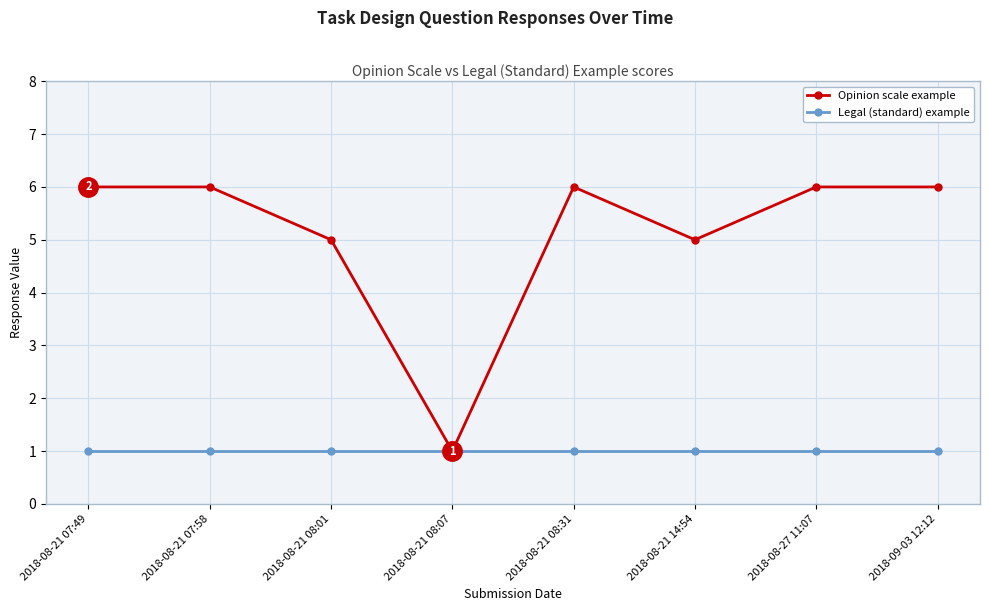

Which series has the largest total across all categories?

Opinion scale example